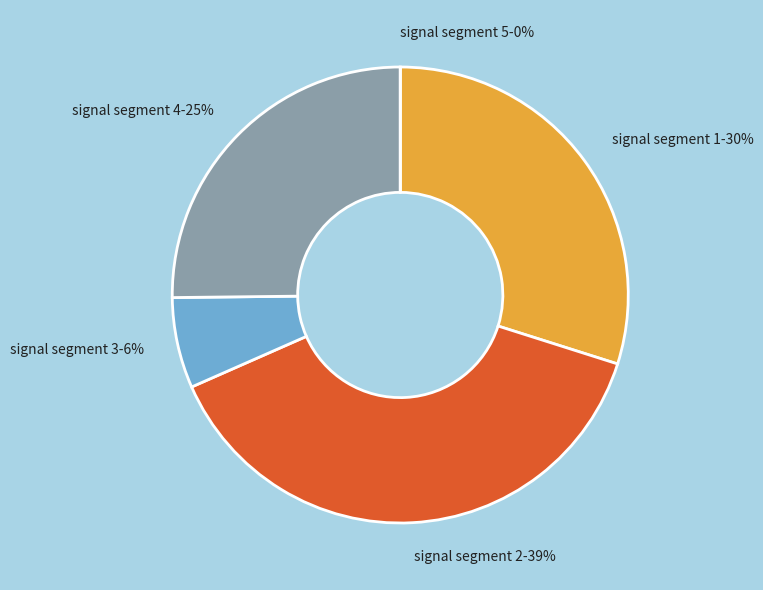

How many segments does this pie chart have?

5